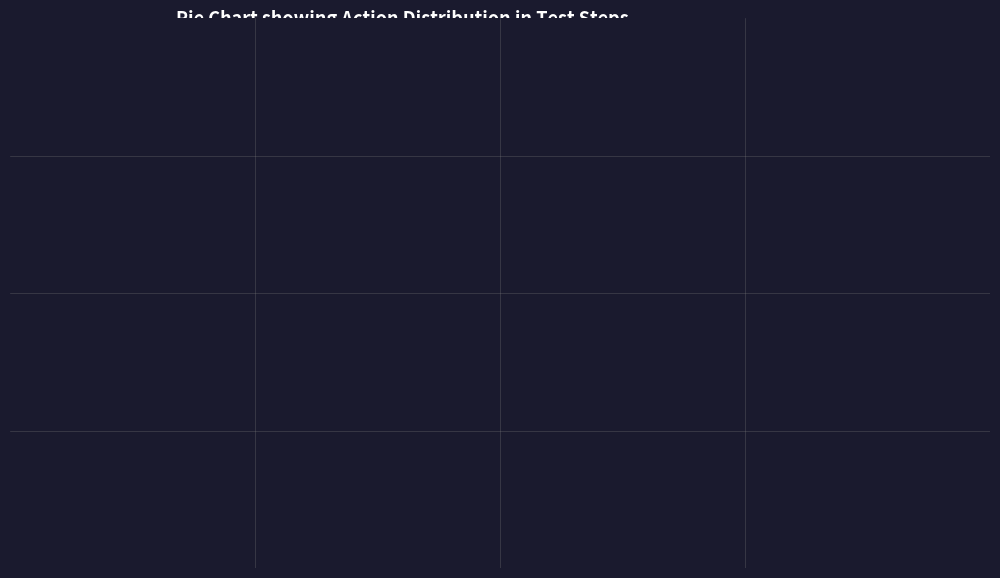

Which category has the biggest portion of the pie?

点击